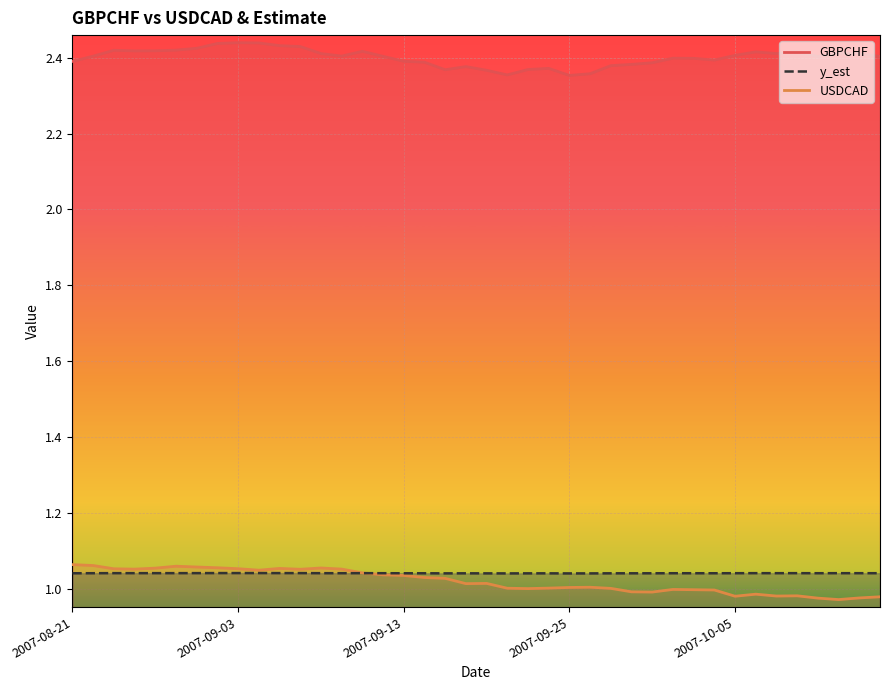

Which series has the largest total across all categories?

GBPCHF